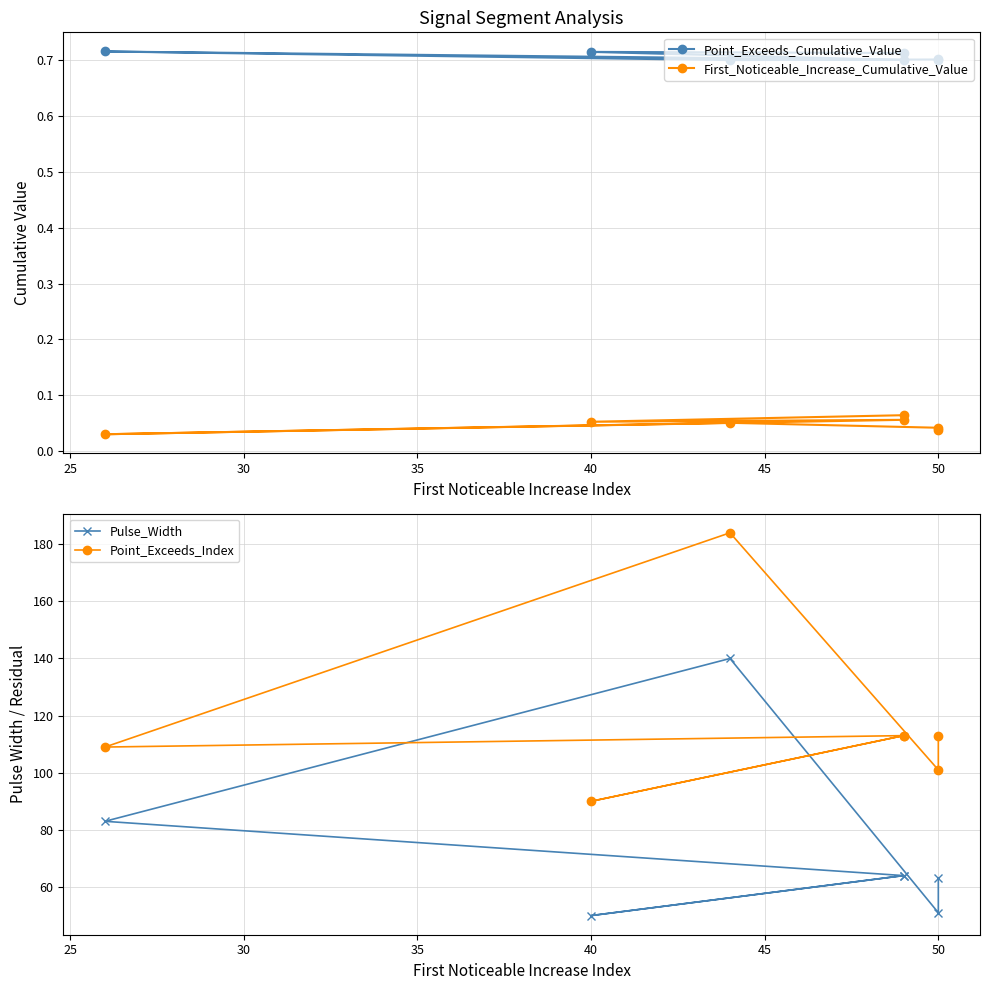

True or false: Point_Exceeds_Cumulative_Value and Pulse_Width cross at least once.

False